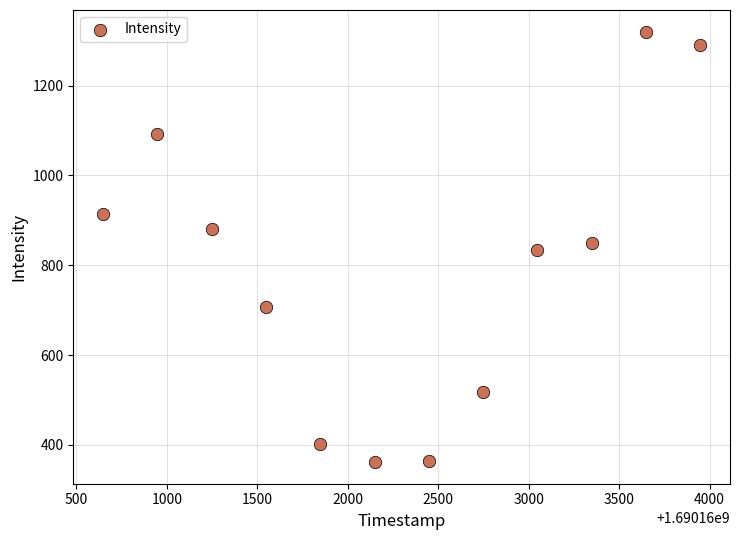

What is the average Y value?

794.2